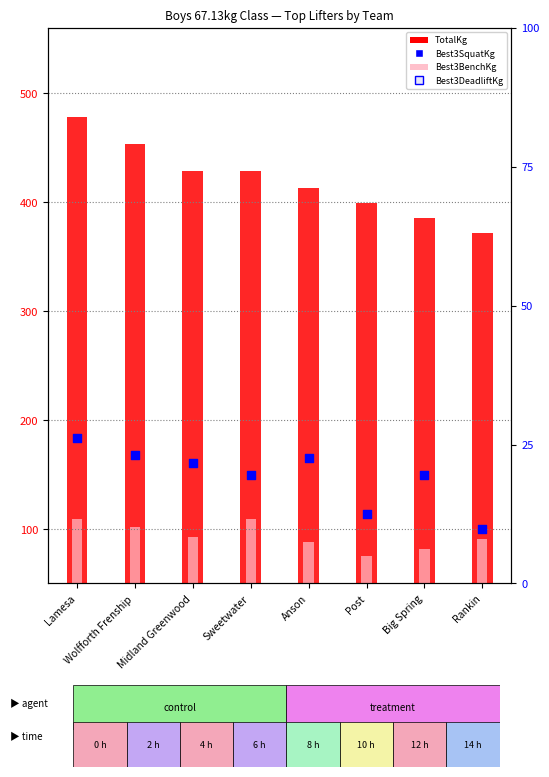

At which category is the sum across all series the highest?

Lamesa